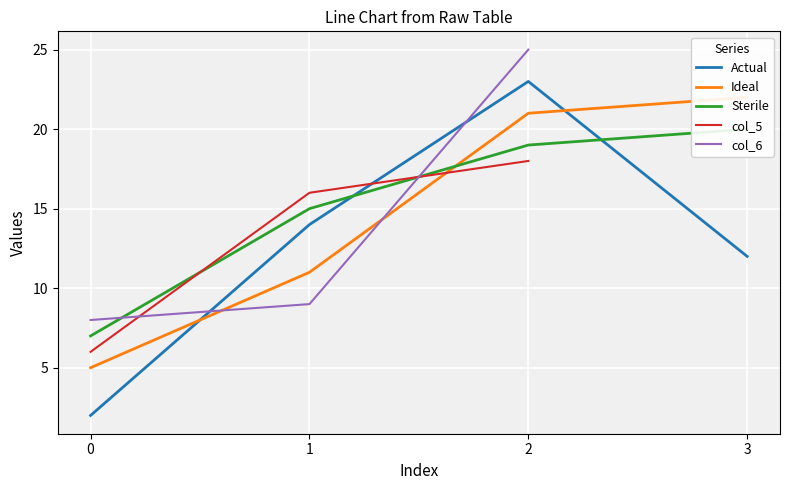

At which category does Actual reach its first local peak?

2